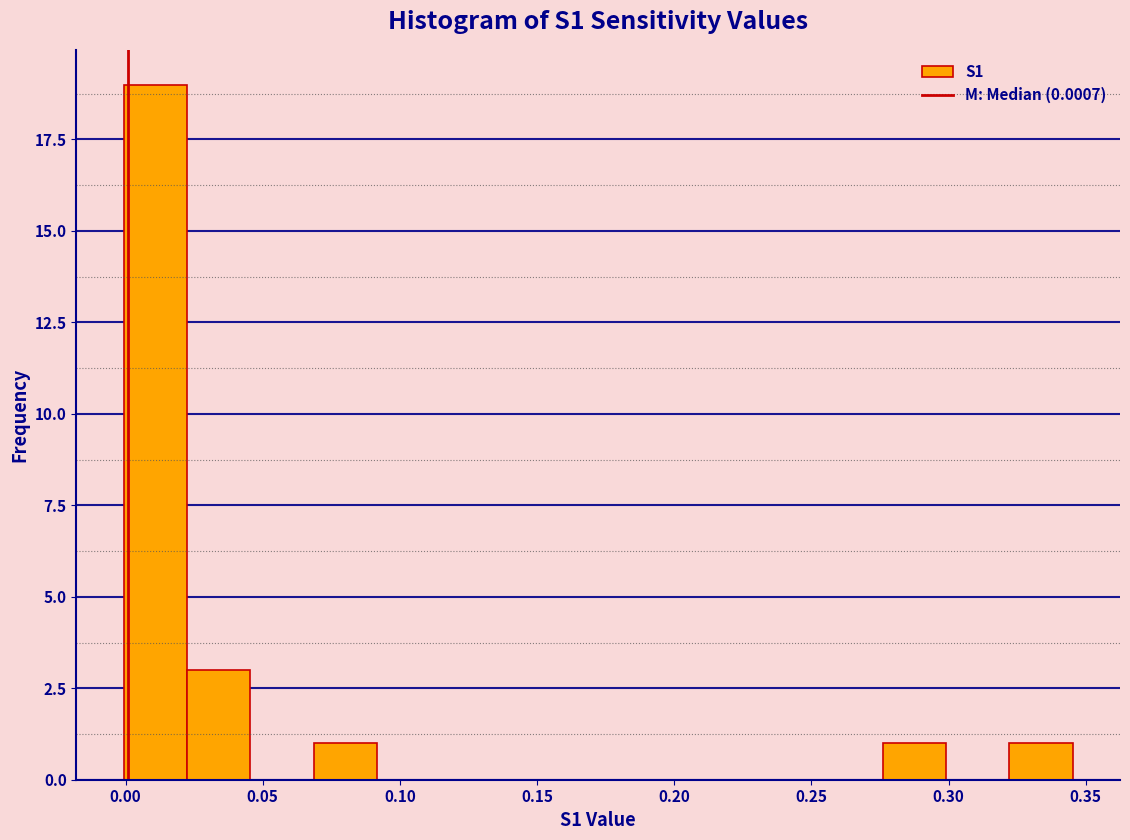

Which range on the x-axis has the tallest bar?

0.000 to 0.020